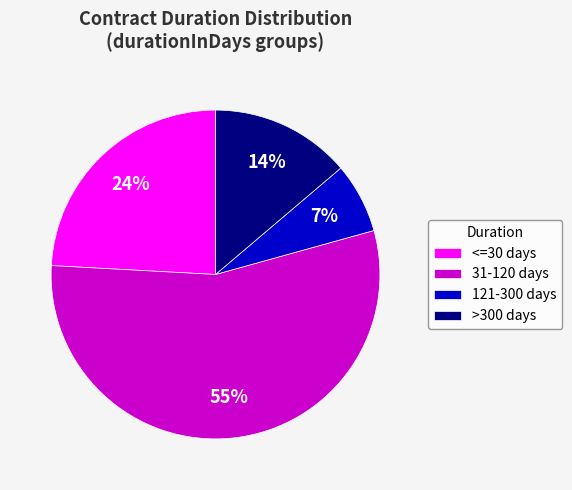

Which slice is the largest?

31-120 days